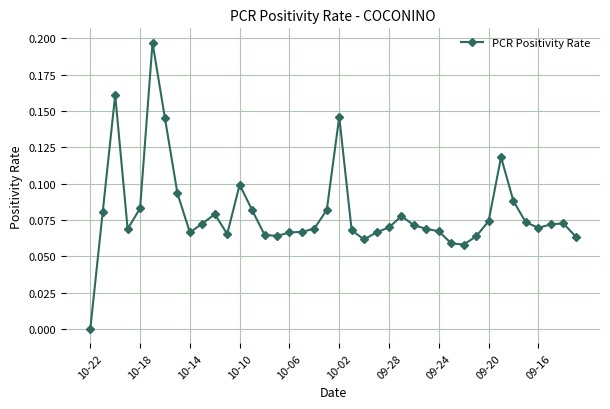

True or false: the data has more than 0 interior local peaks.

True